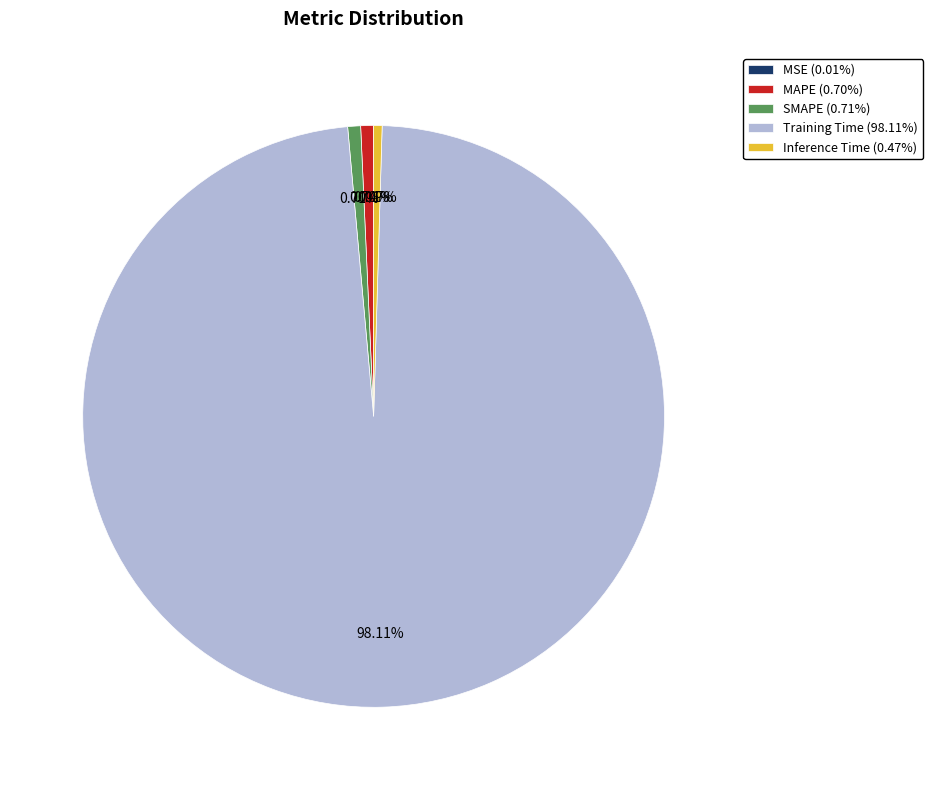

Between Inference Time (0.47%) and Training Time (98.11%), which is larger?

Training Time (98.11%)